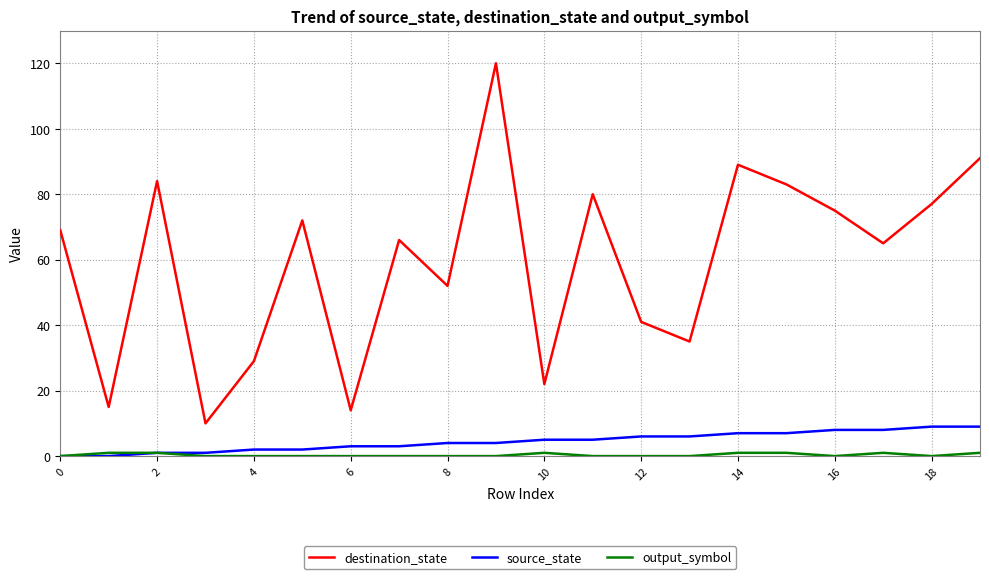

Which series has the largest total across all categories?

destination_state